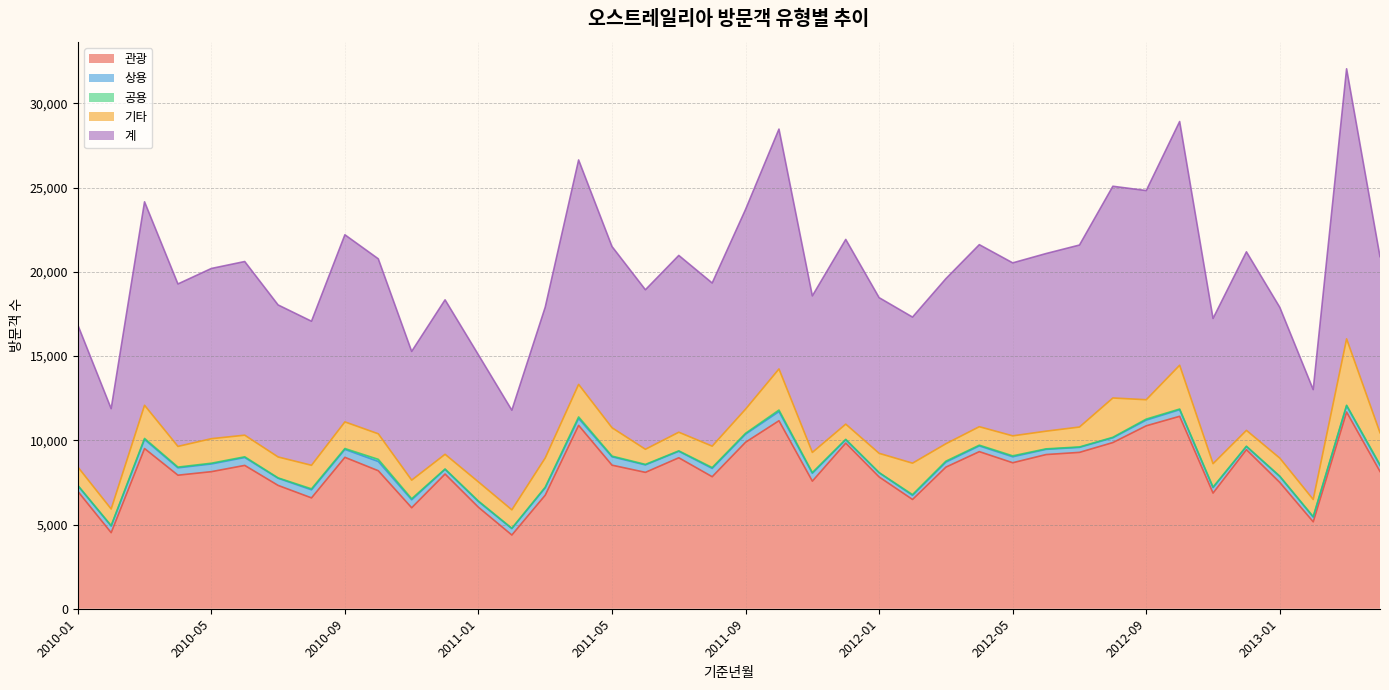

Is the value of 상용 at 2012-10 greater than the value of 계 at 2012-10?

No